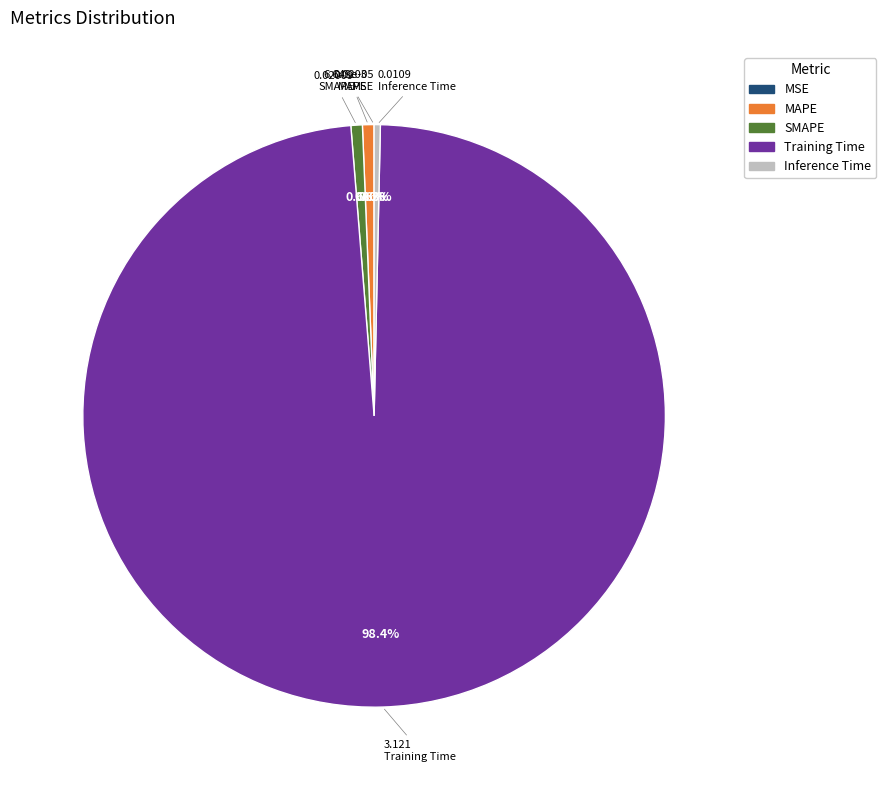

Which category accounts for the majority?

Training Time